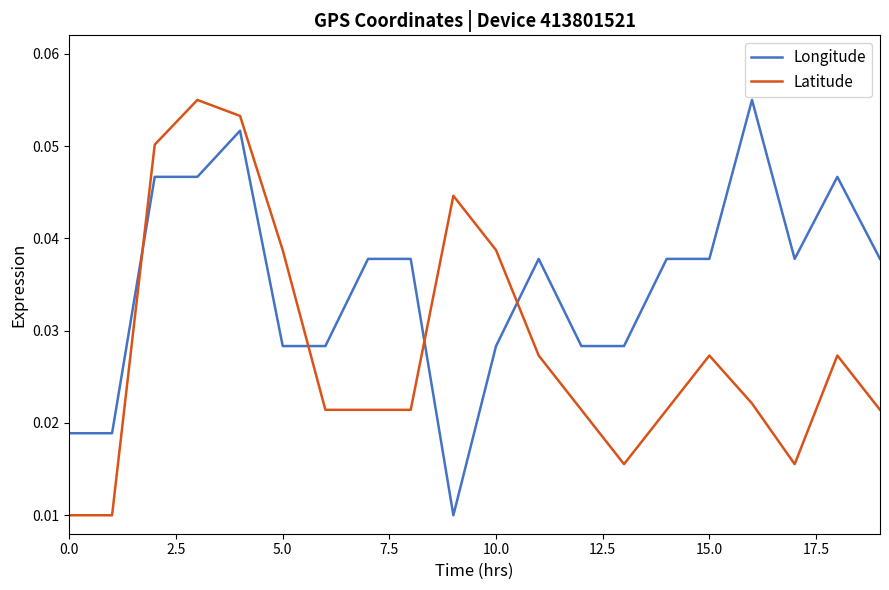

After their last crossing, which series has the higher values: Latitude or Longitude?

Longitude